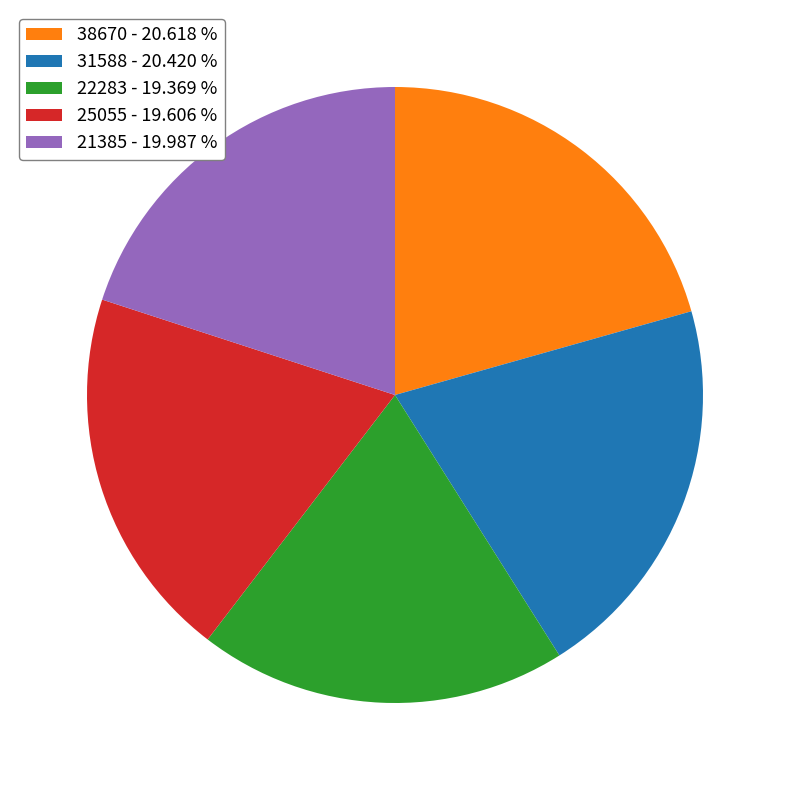

Does any single category account for the majority?

No